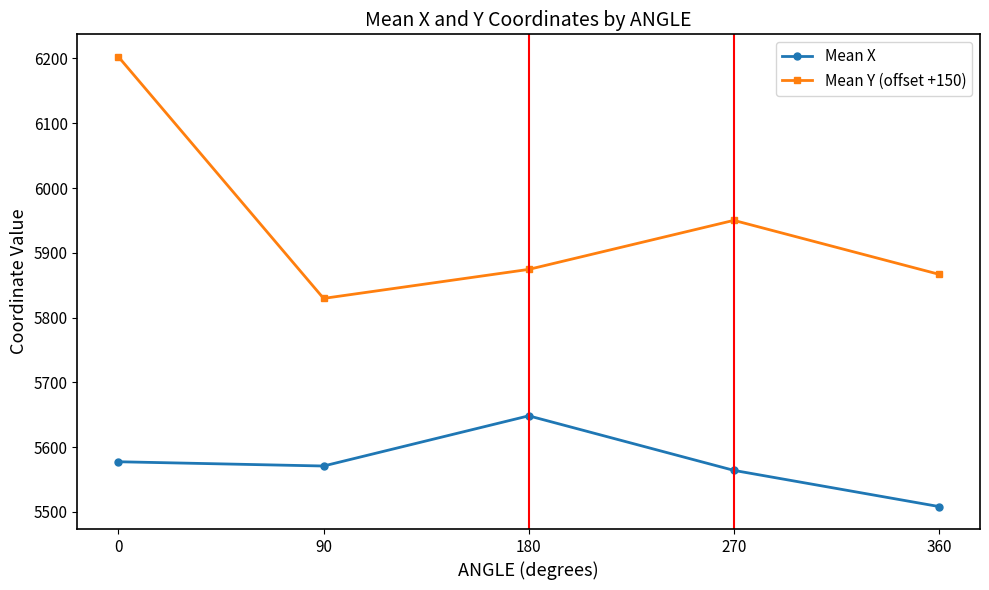

What is the difference between the Mean X values at 0 and 180?

70.9